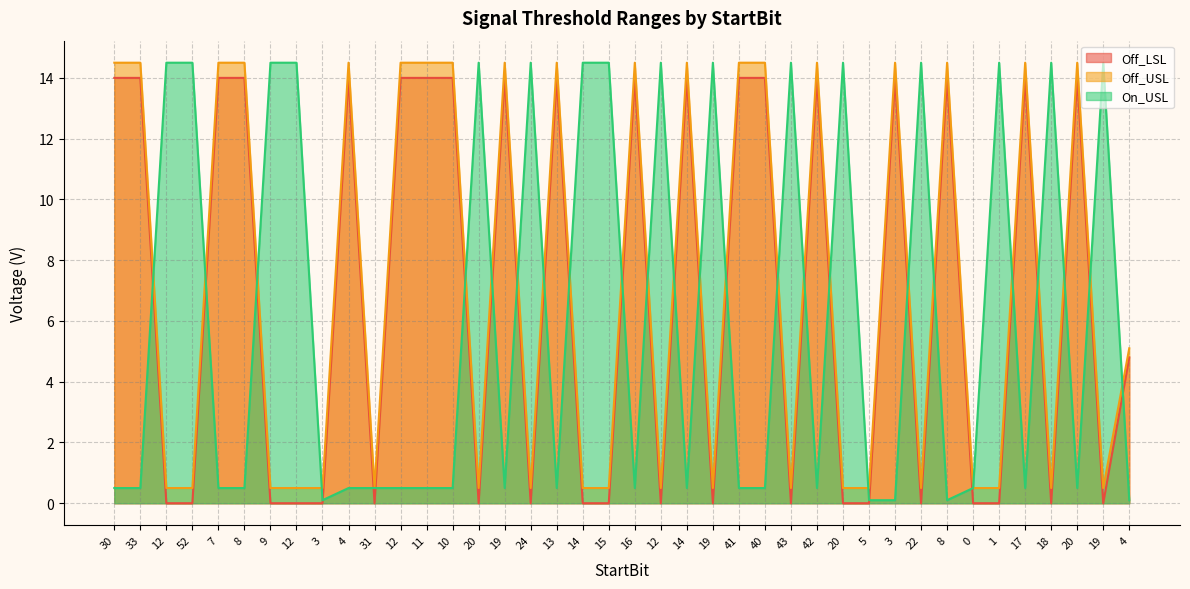

How many data points in Off_LSL are above 4?

20